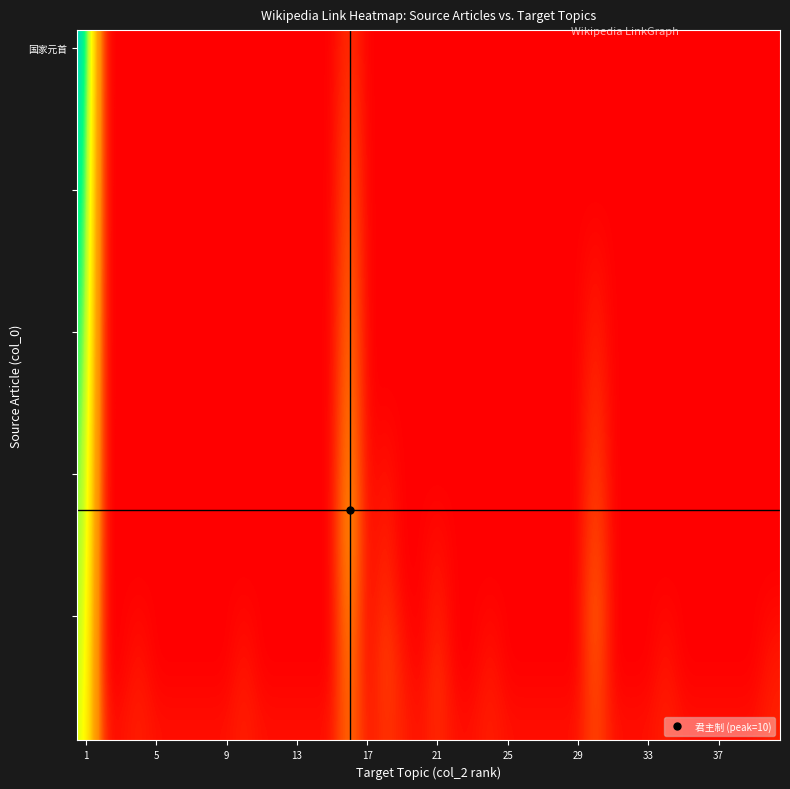

Which label corresponds to the largest value in the chart?

1